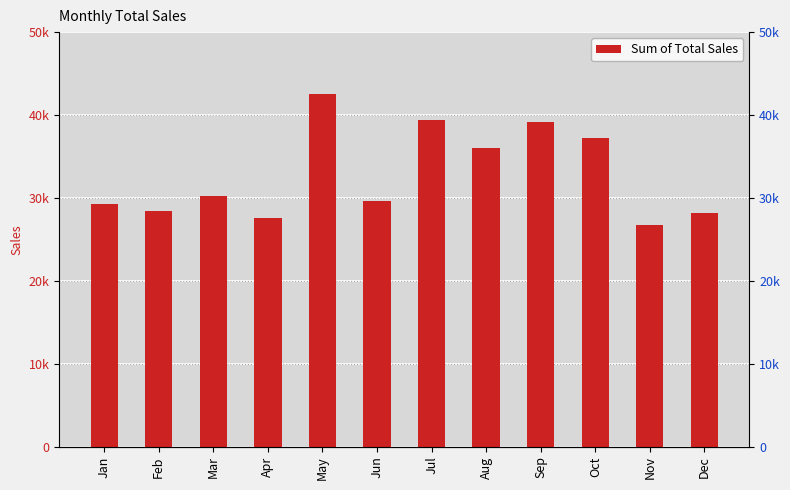

The chart shows a value of 22984 at Sep. True or false?

False